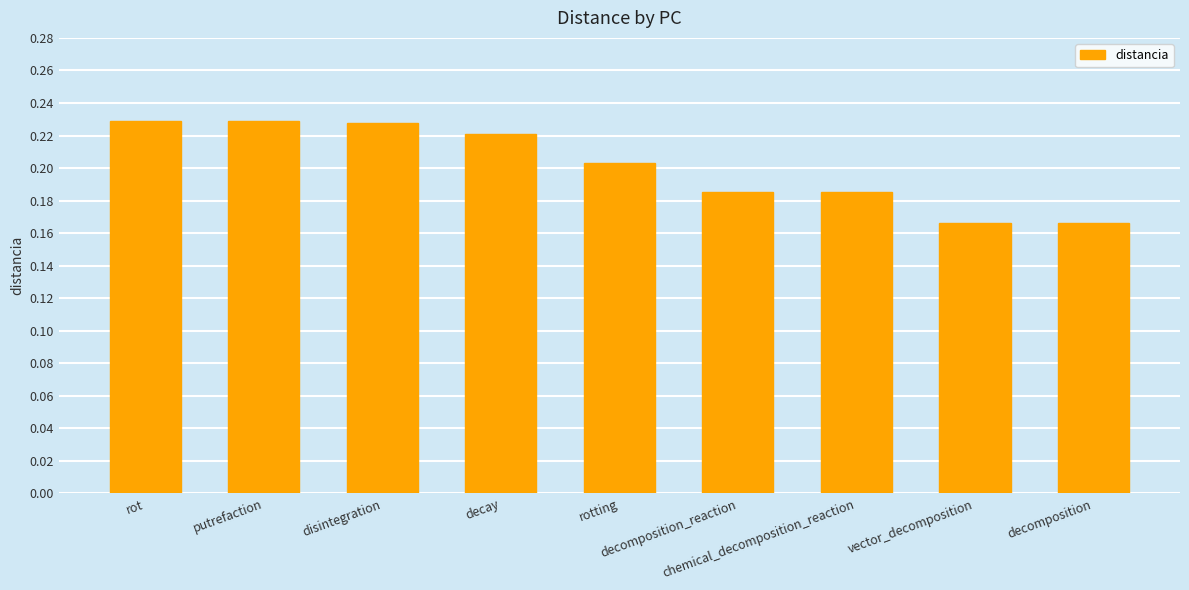

What is the sum of all values?

1.8